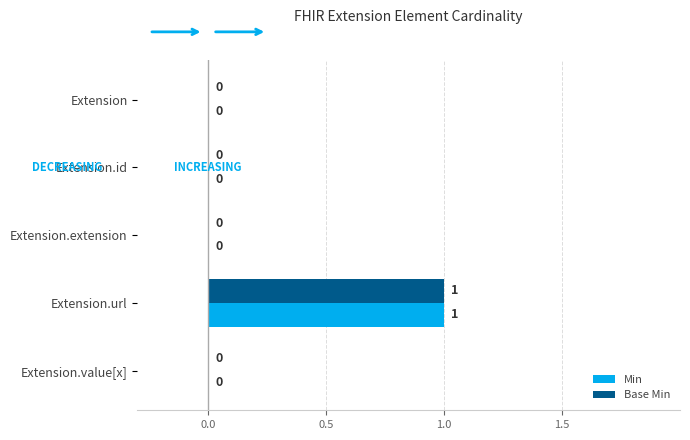

The value of Base Min at Extension.url is 1. True or false?

True